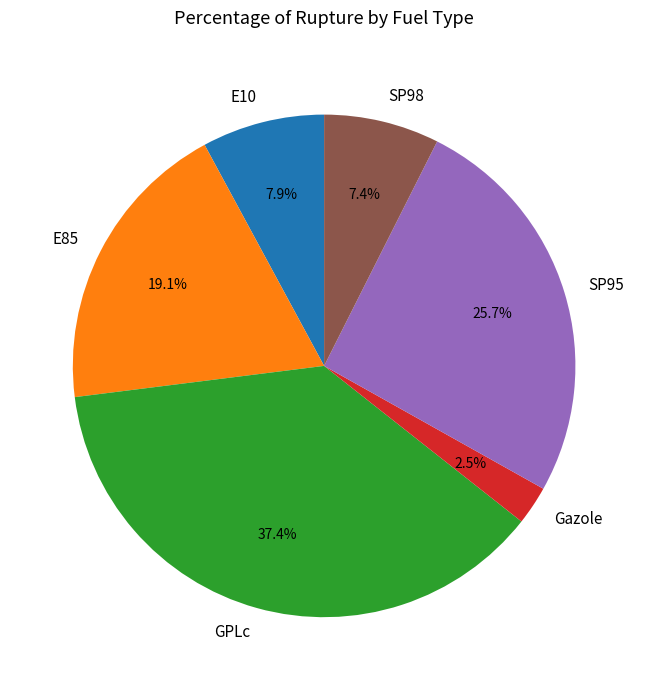

Is it true that SP98 is 1% of the pie?

False